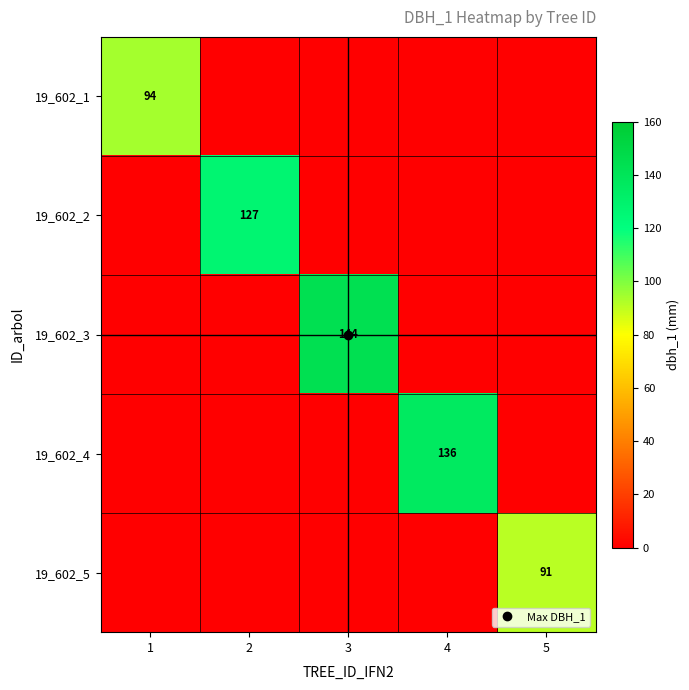

Which category has the lowest value in the 19_602_2 series?

1